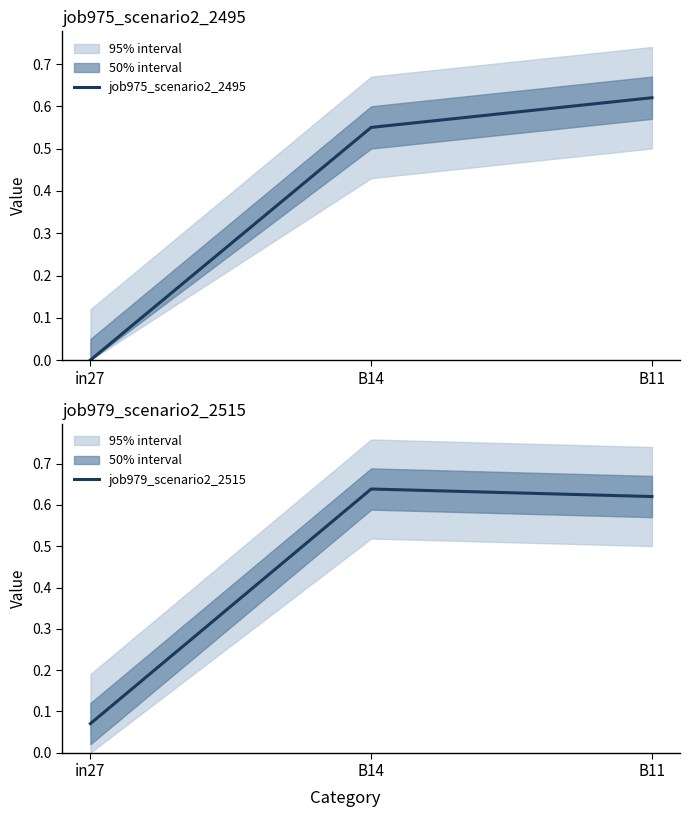

What position from the right is in27?

3